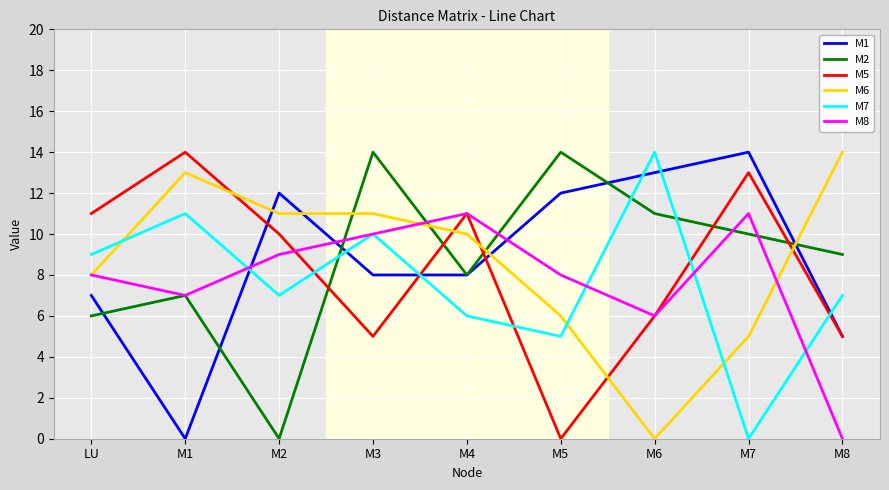

What is the difference between the highest and lowest values at LU?

5